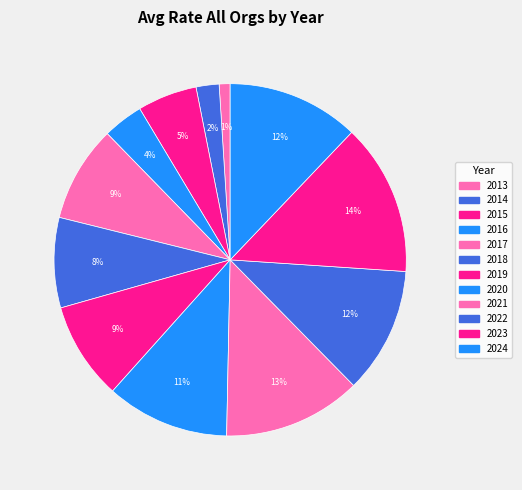

To the nearest percent, what percentage of the pie is 2017?

9%